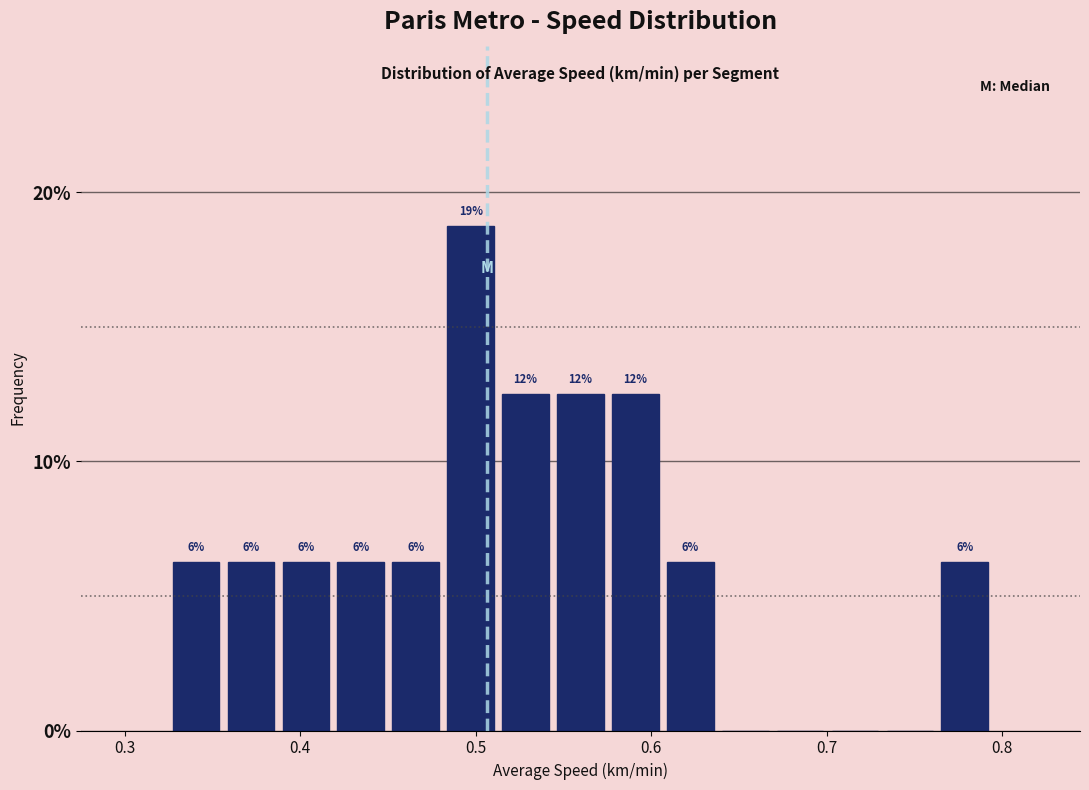

Read against the x-axis, roughly where is the centre of the tallest bar?

0.50